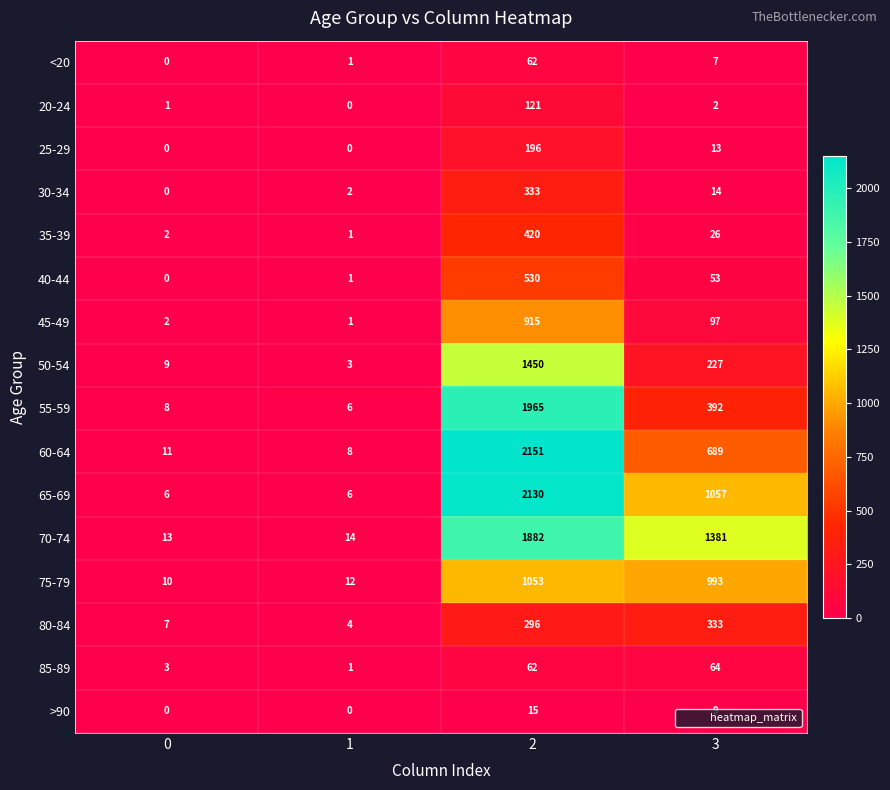

At which category is the sum across all series the highest?

2